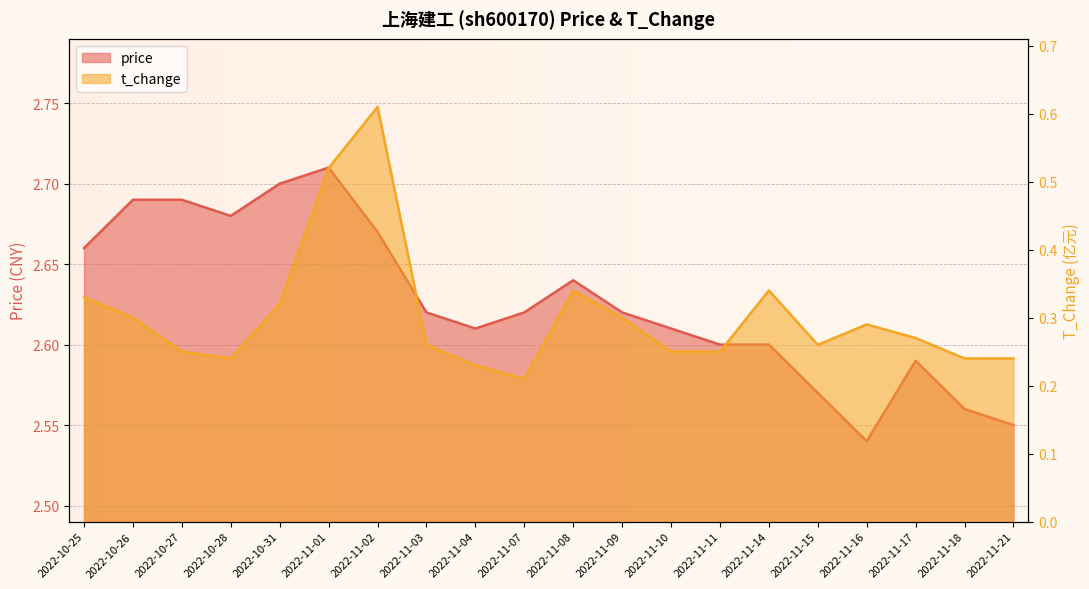

At 2022-10-28, list the series in order from largest to smallest.

price, t_change